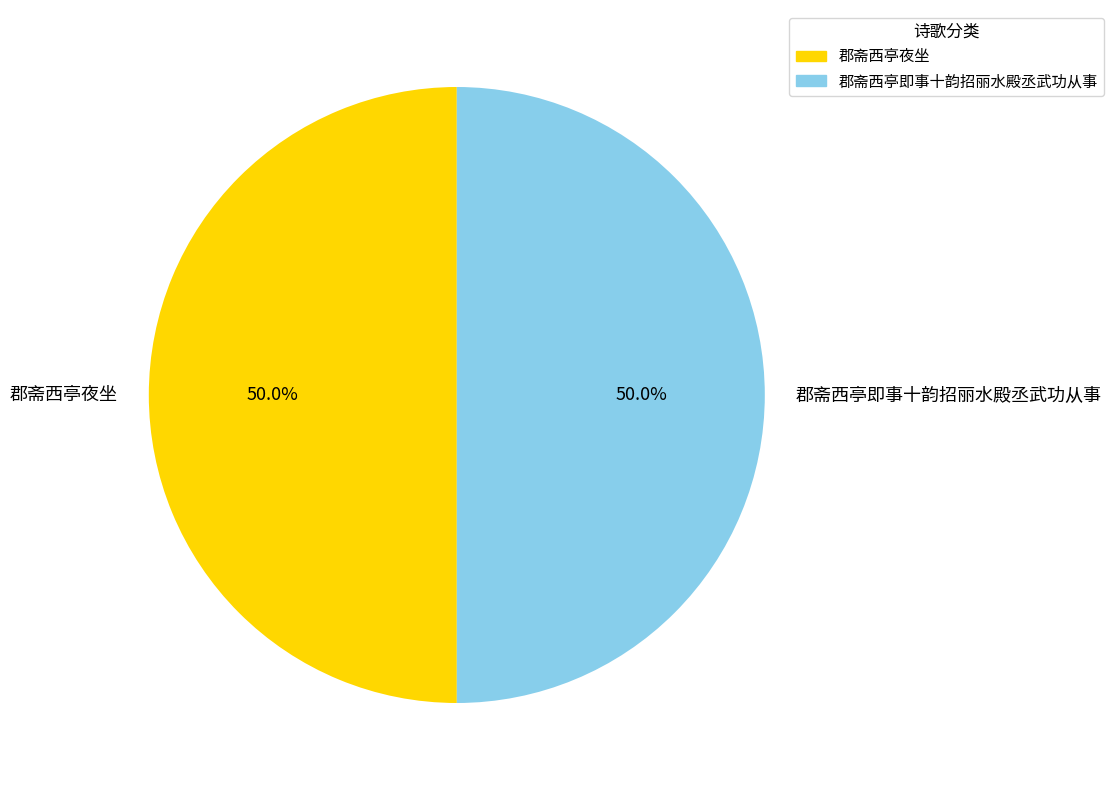

To the nearest percent, what portion does 郡斋西亭即事十韵招丽水殿丞武功从事 represent?

50%